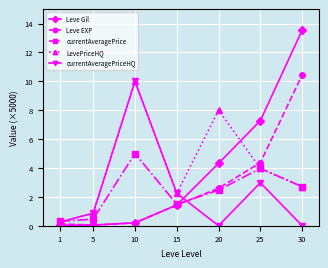

What are all the series names shown in the legend?

Leve Gil, Leve EXP, currentAveragePrice, LevePriceHQ, currentAveragePriceHQ